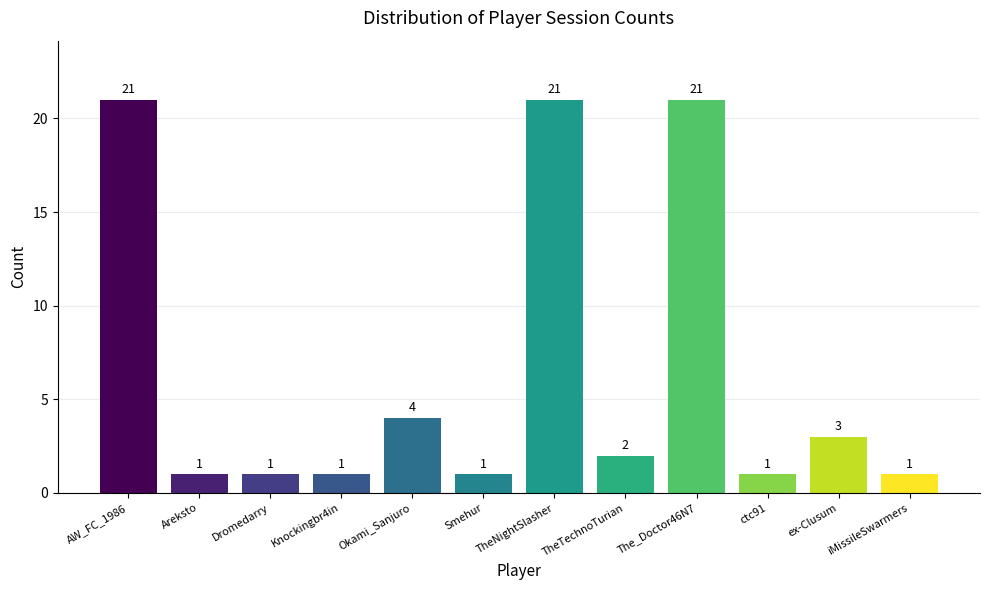

Which has a higher value, Okami_Sanjuro or iMissileSwarmers?

Okami_Sanjuro